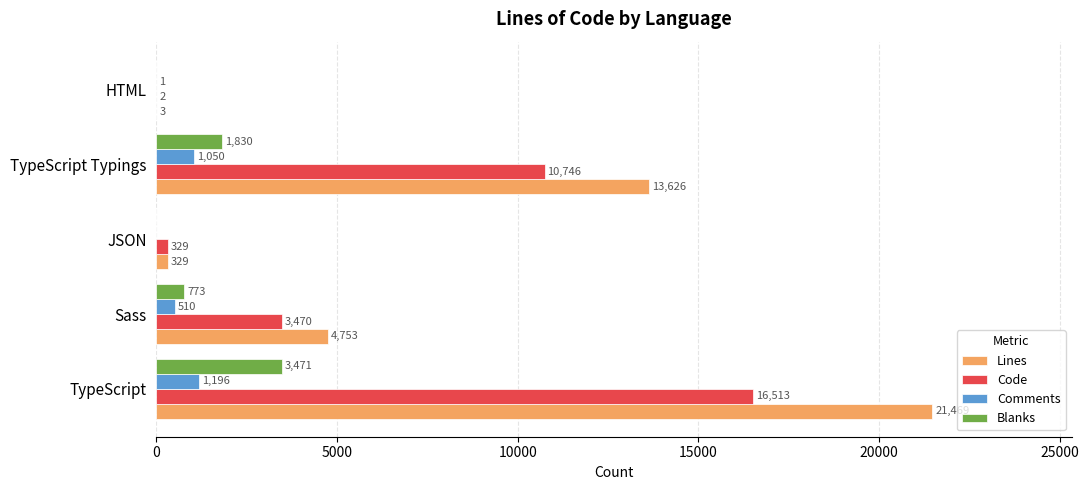

The value of Lines at JSON is 329. True or false?

True